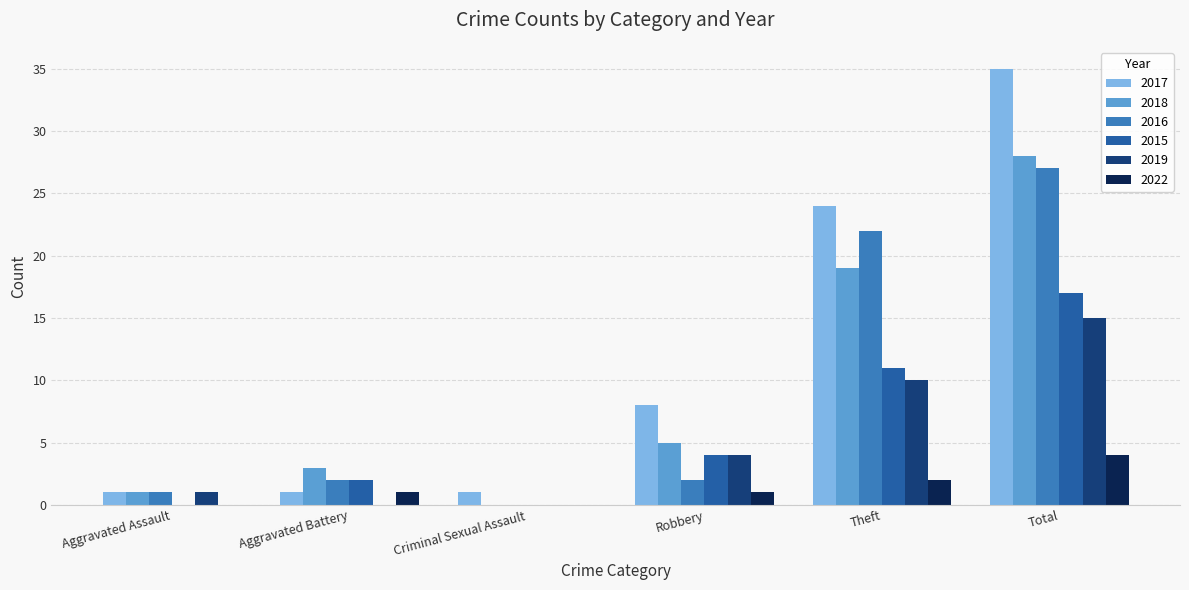

Is the value of 2016 at Total greater than the value of 2017 at Total?

No